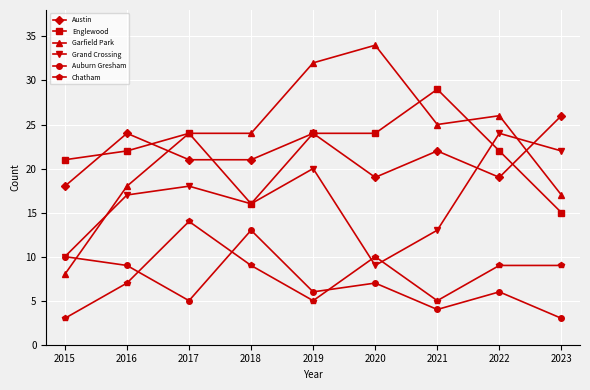

What is the spread (max minus min) of values at 2021?

25